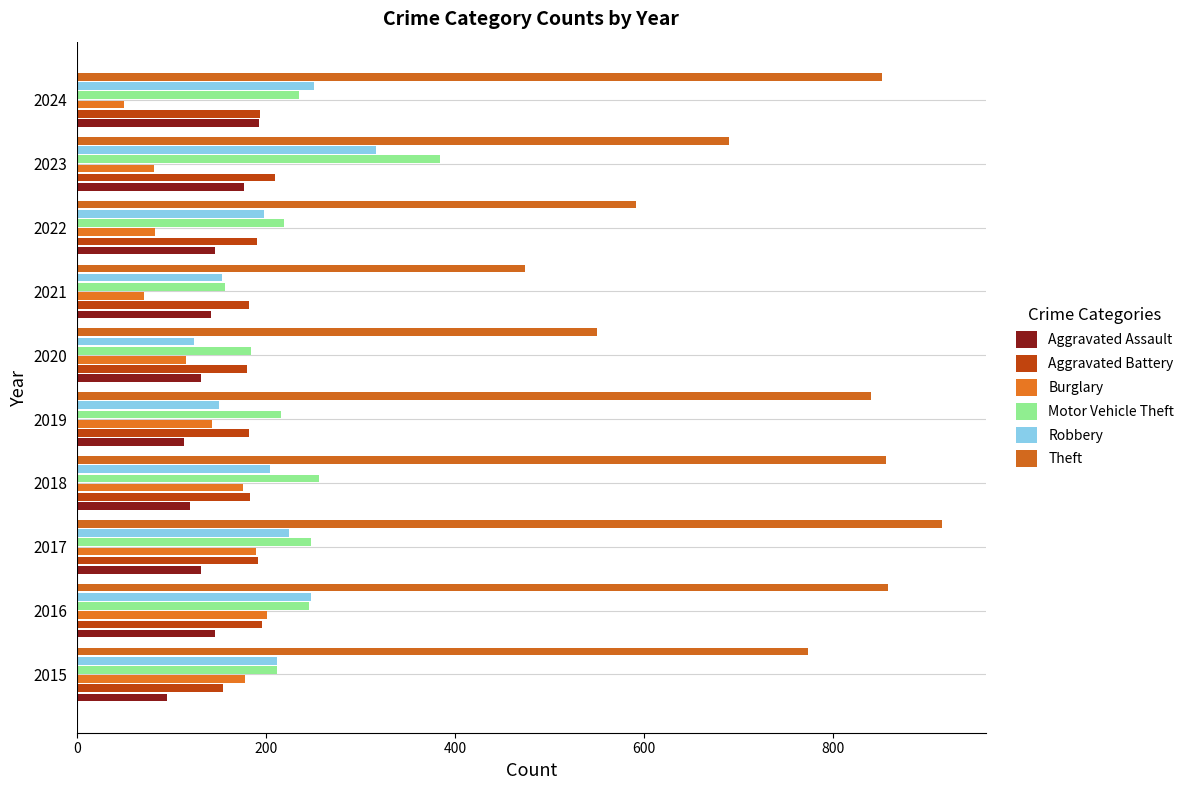

How many values in the Robbery series are below 212?

5